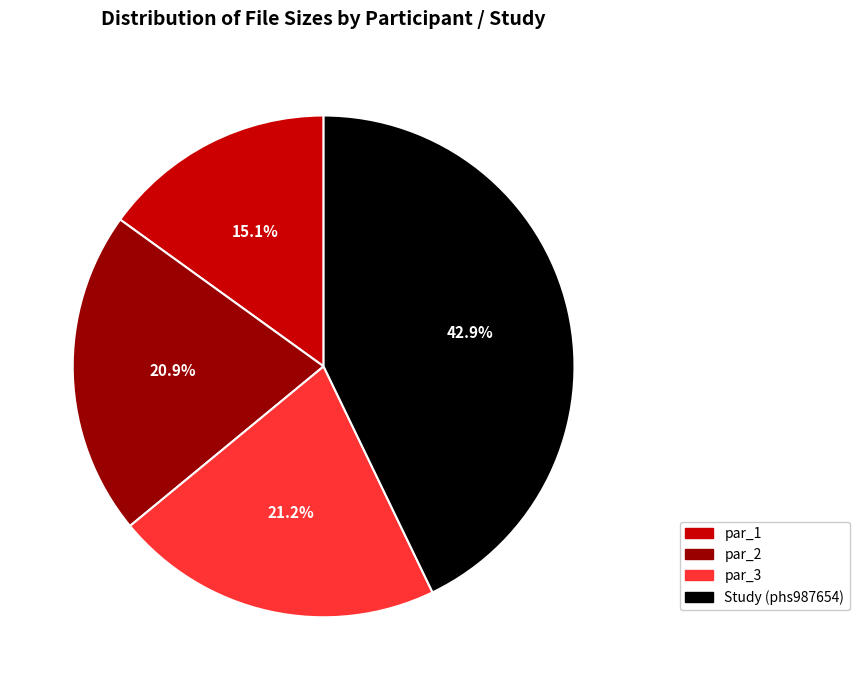

Is the sum of par_2 and par_3 greater than half?

No